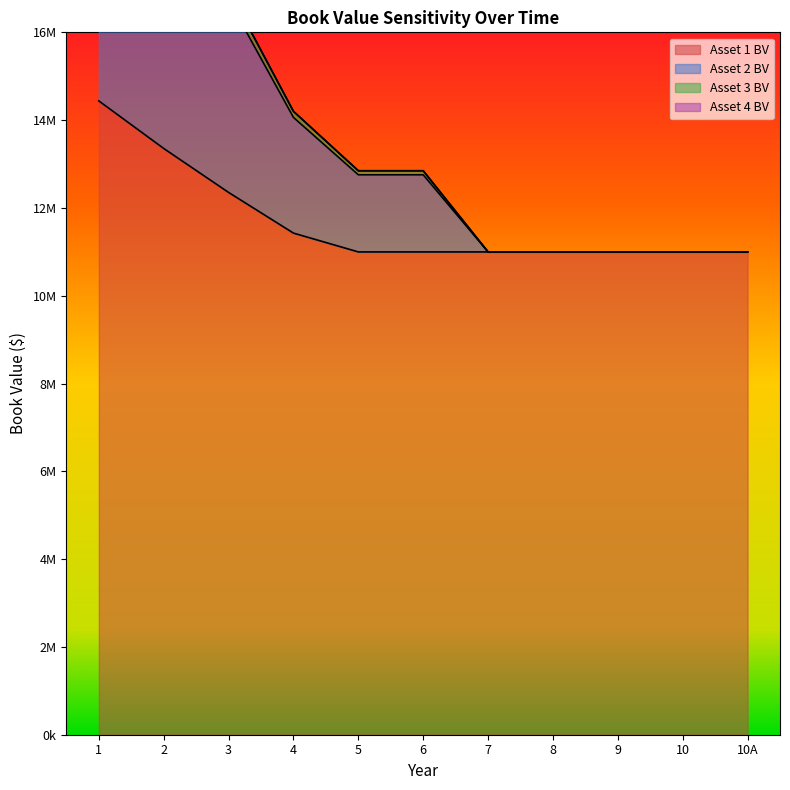

The value of Asset 3 BV at 10A is 10998075. True or false?

True